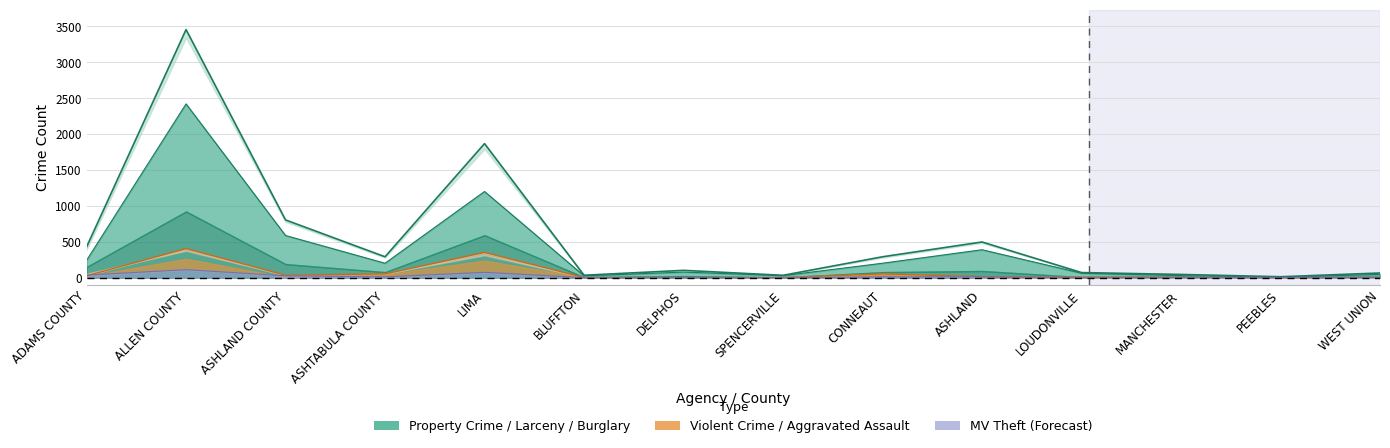

At which category does Burglary reach its first local valley?

ASHTABULA COUNTY